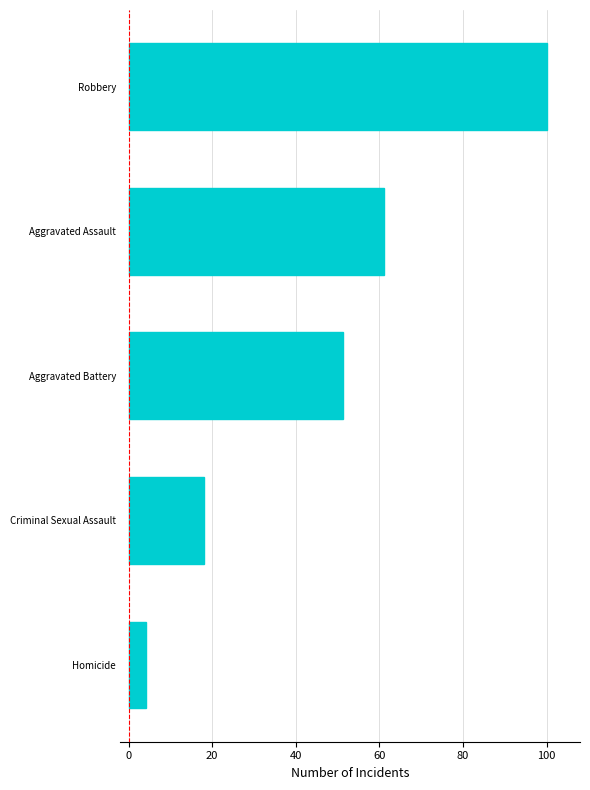

At which label is the value closest to 52?

Aggravated Battery